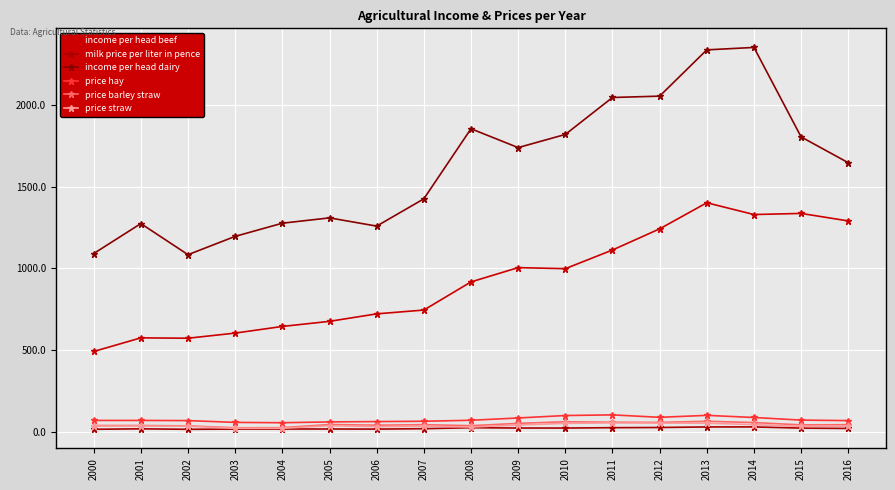

Reading left to right, transcribe all the data shown in this chart.

income per head beef: 2000=492.3	2001=575.5	2002=573.3	2003=604.6	2004=645.2	2005=676.4	2006=722.1	2007=745.4	2008=917.2	2009=1004.6	2010=998.1	2011=1112.2	2012=1241.3	2013=1400.8	2014=1328.9	2015=1335.7	2016=1289.9
milk price per liter in pence: 2000=16.9	2001=19.8	2002=16.8	2003=18.0	2004=18.5	2005=18.7	2006=18.1	2007=20.5	2008=26.6	2009=24.6	2010=24.6	2011=26.8	2012=27.9	2013=31.3	2014=31.5	2015=24.1	2016=22.0
income per head dairy: 2000=1090.5	2001=1273.7	2002=1083.6	2003=1195.6	2004=1276.0	2005=1308.5	2006=1258.2	2007=1424.8	2008=1853.0	2009=1737.9	2010=1818.2	2011=2044.0	2012=2052.2	2013=2334.9	2014=2349.9	2015=1803.1	2016=1645.5
price hay: 2000=71.0	2001=71.0	2002=70.0	2003=59.0	2004=57.0	2005=62.0	2006=64.0	2007=66.0	2008=72.0	2009=86.0	2010=101.0	2011=105.0	2012=90.0	2013=102.0	2014=89.0	2015=73.0	2016=70.0
price barley straw: 2000=40.0	2001=40.0	2002=38.0	2003=26.0	2004=27.0	2005=46.0	2006=42.0	2007=45.0	2008=39.0	2009=53.0	2010=63.0	2011=60.0	2012=59.0	2013=66.0	2014=58.0	2015=44.0	2016=45.0
price straw: 2000=37.0	2001=37.0	2002=35.5	2003=23.0	2004=23.5	2005=39.0	2006=33.5	2007=36.0	2008=30.5	2009=43.0	2010=53.0	2011=56.0	2012=55.0	2013=54.0	2014=45.5	2015=34.5	2016=35.5